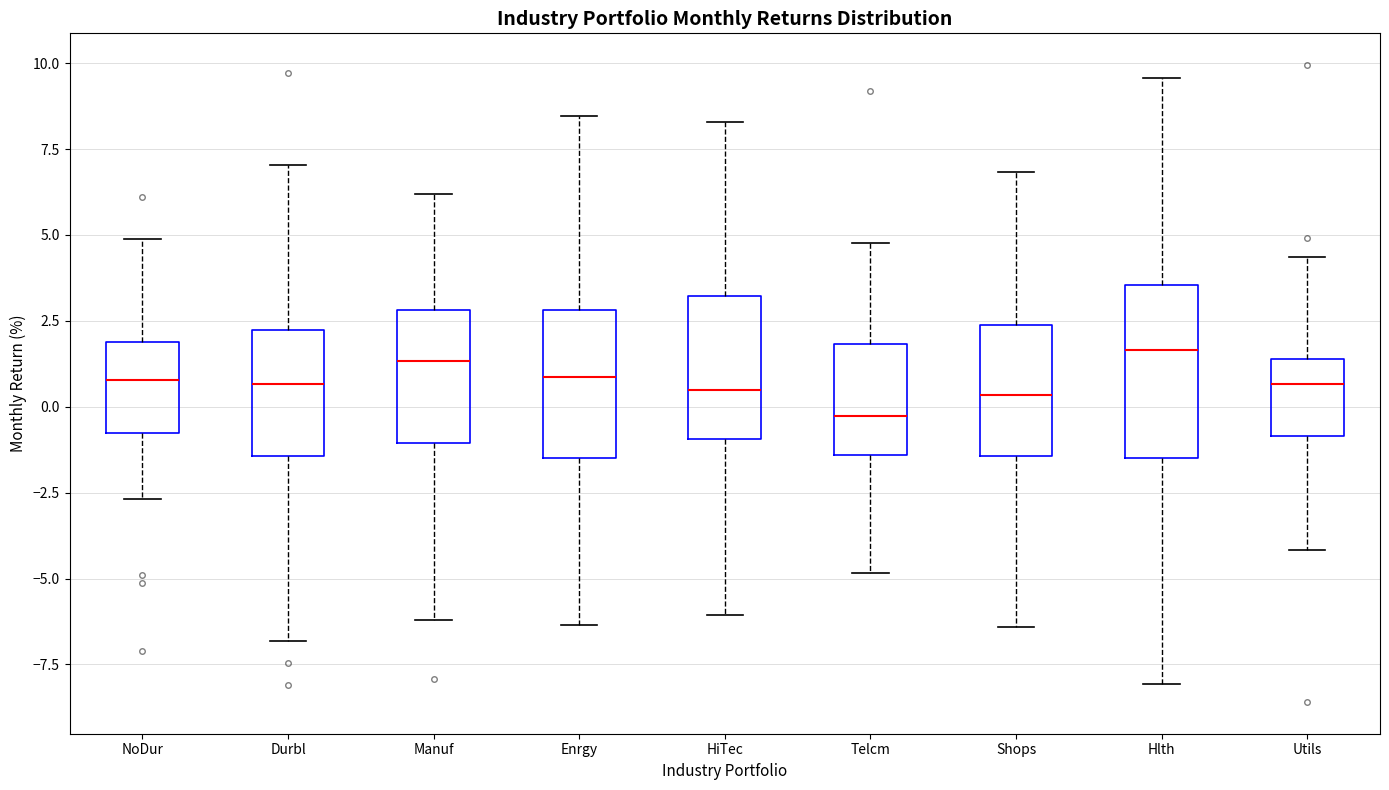

Where does the lower whisker of the box for Enrgy end on the y-axis? The values are not printed on the chart, so give them approximately, as read against the axis.

-6.5